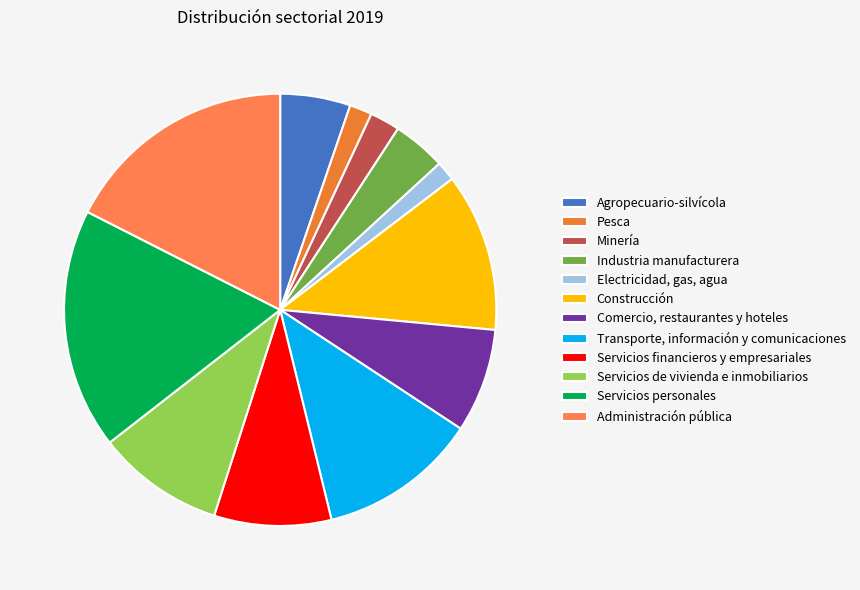

Is there a majority slice in this chart?

No